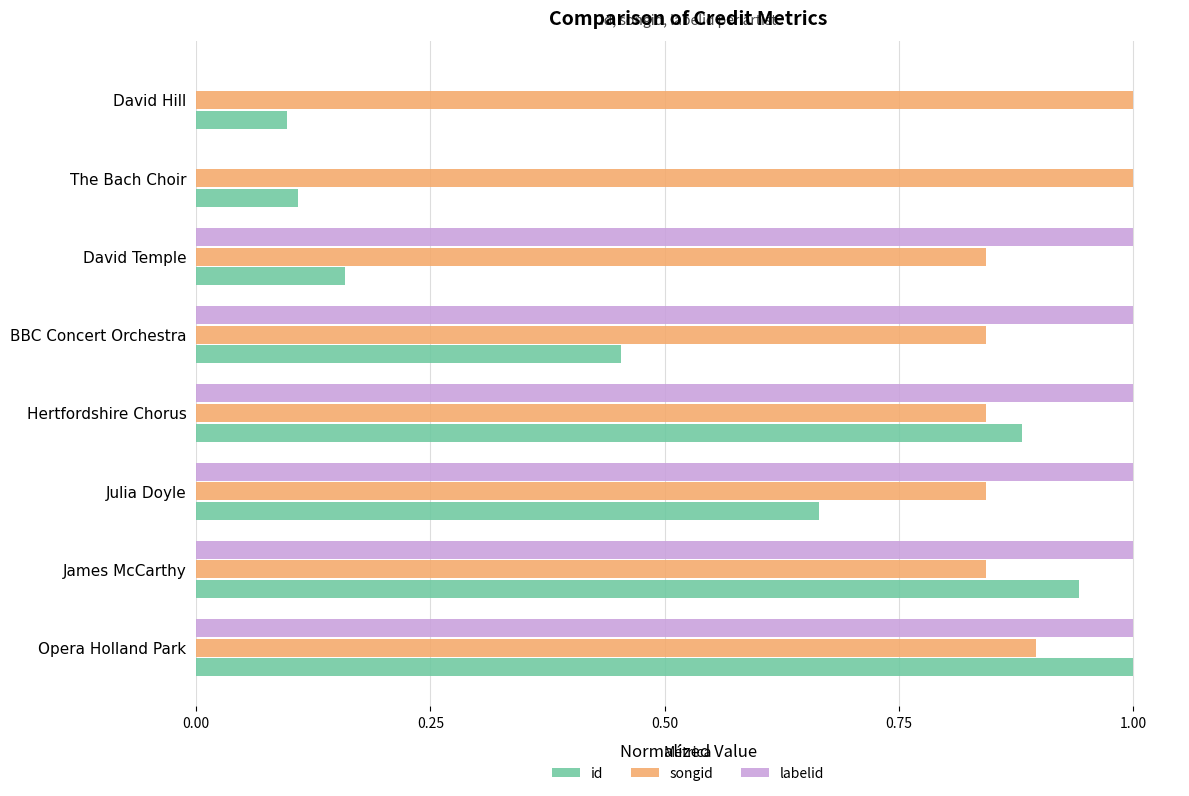

True or false: labelid has a value of 0.4 at Julia Doyle.

False